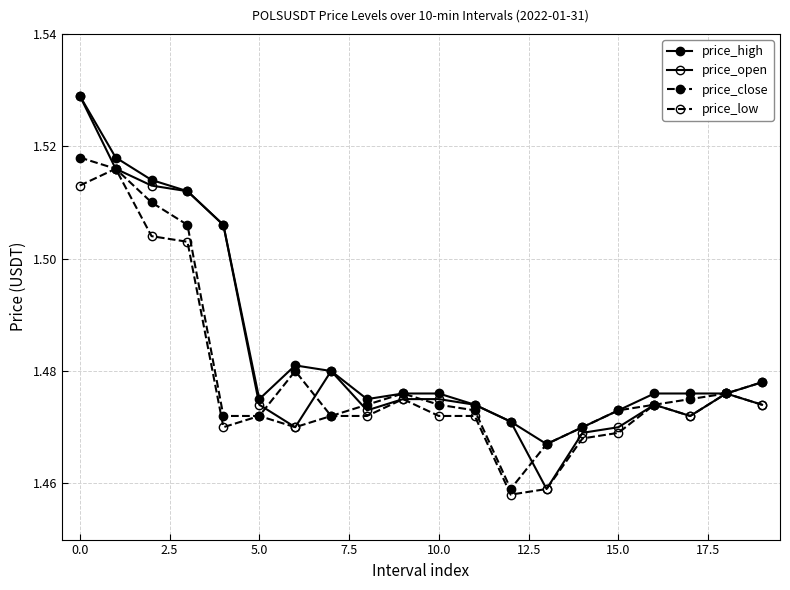

Which category has the lowest value across all series?

12